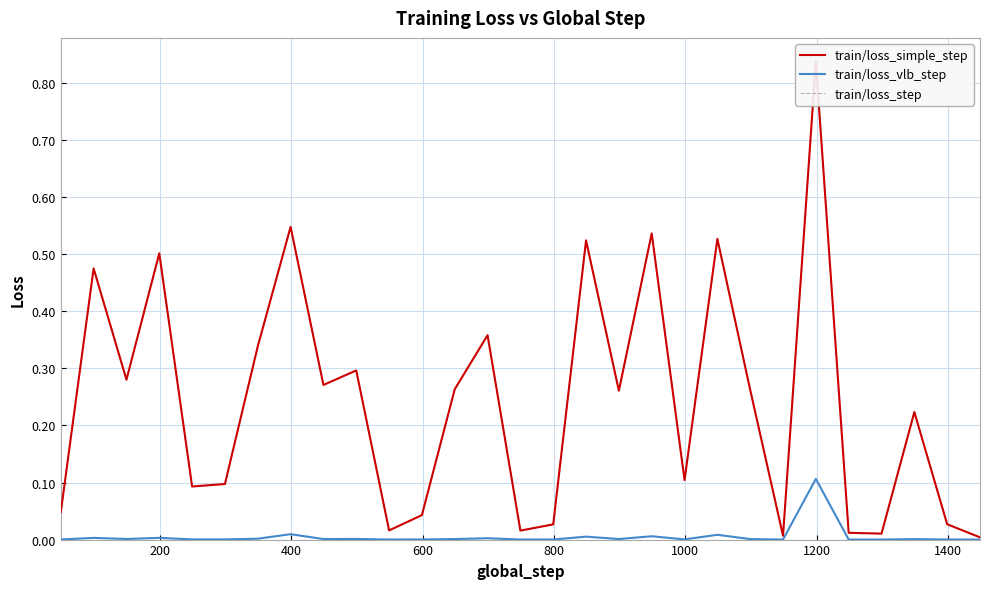

What is the total value across all series at 400?

0.6